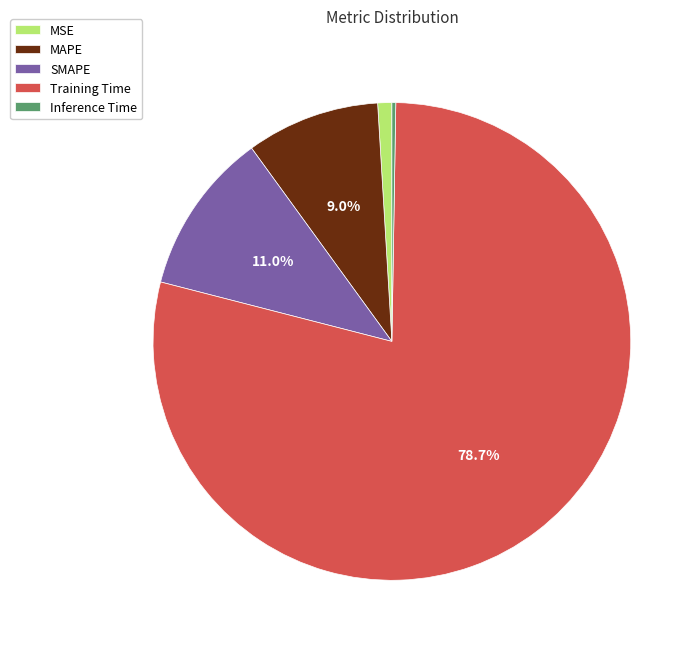

What percentage is the SMAPE slice, to the nearest percent?

11%